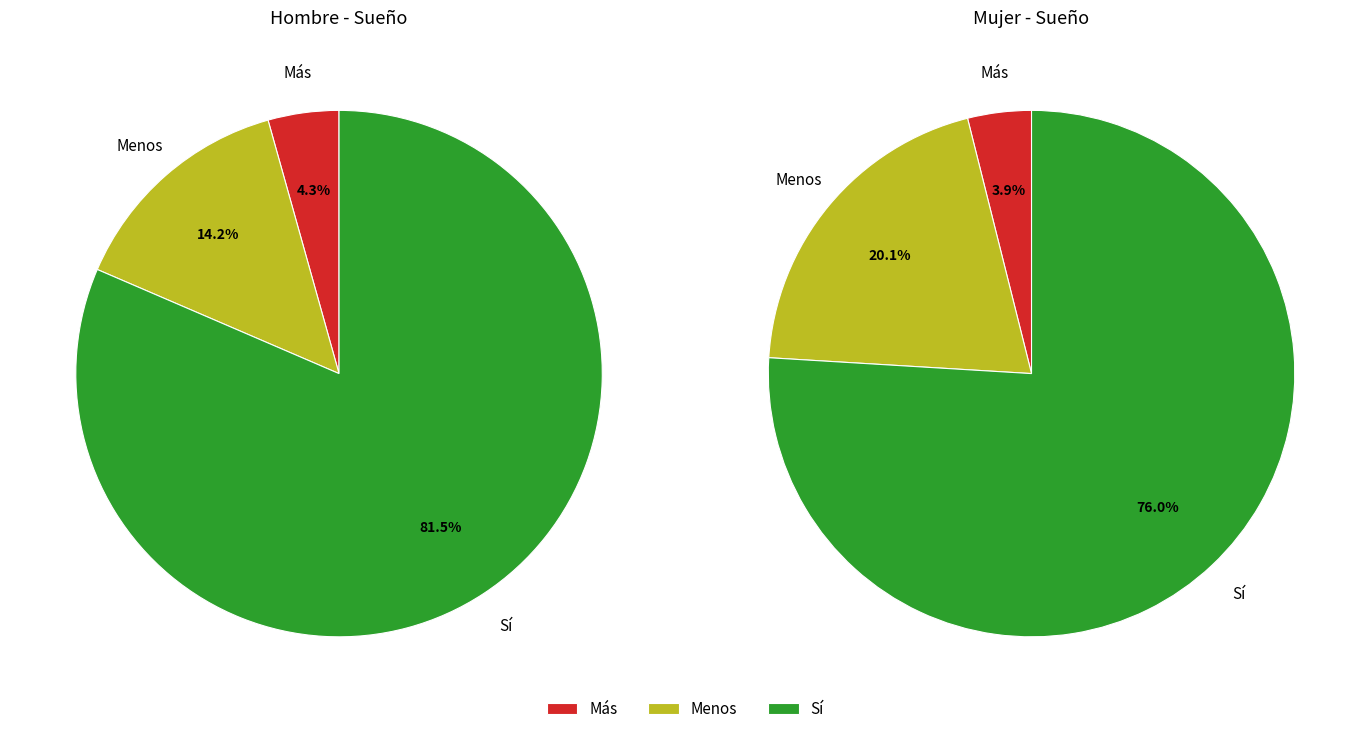

To the nearest percent, what is the difference between the mujer_values and hombre_values slice percentages?

16%